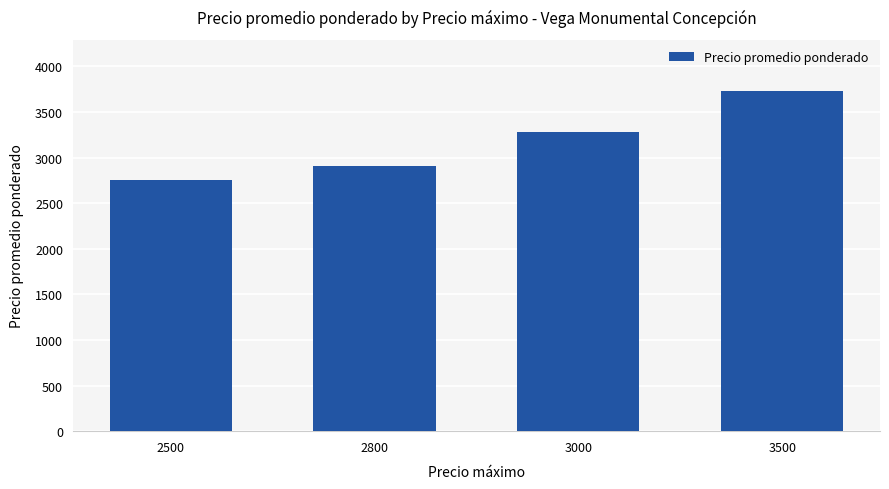

What is the maximum value shown in the chart?

3733.0